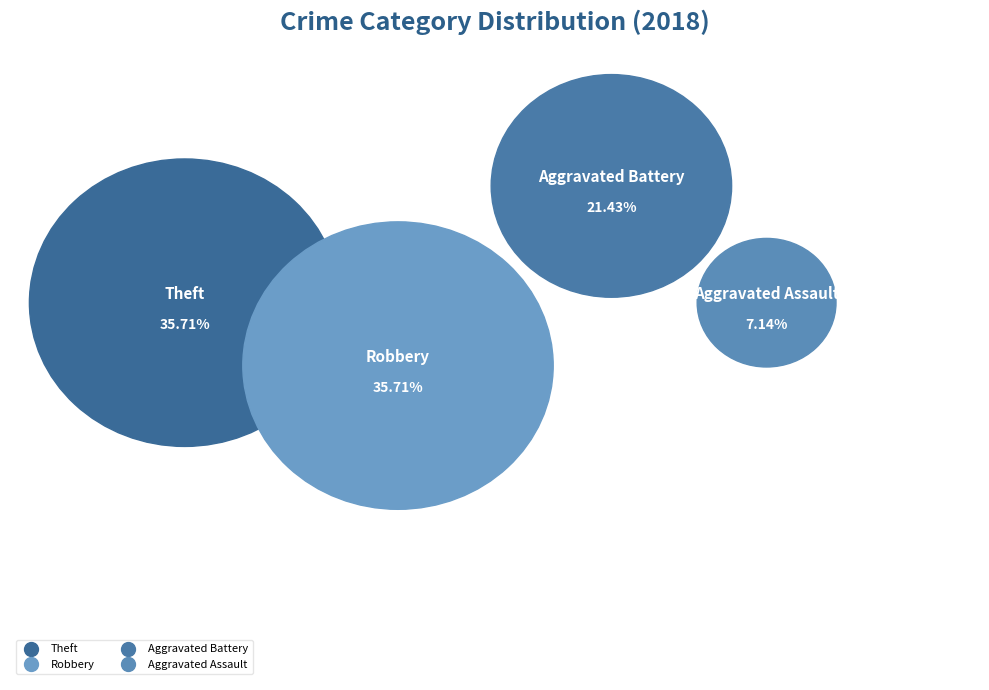

Is Theft the majority of the pie?

No